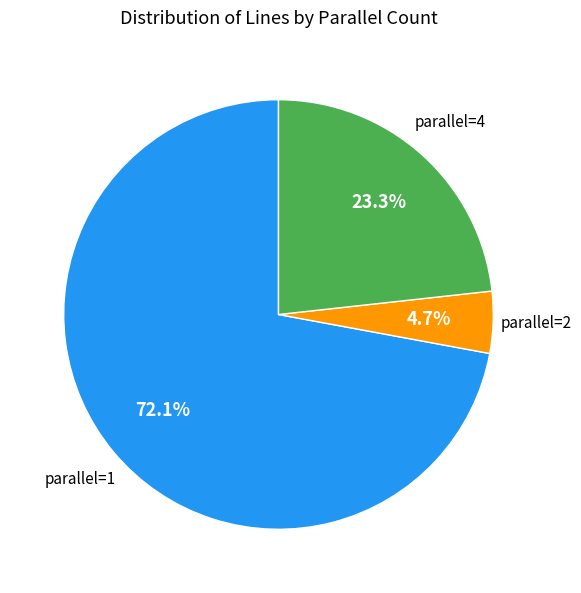

Is there a majority slice in this chart?

Yes